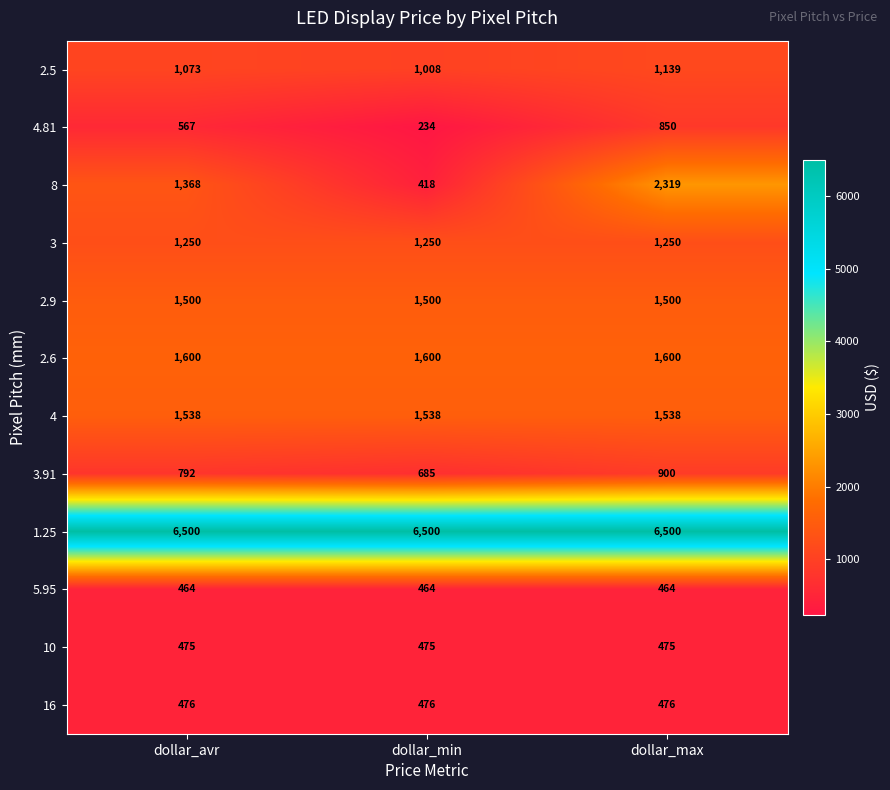

Which series has the largest range (max minus min)?

8